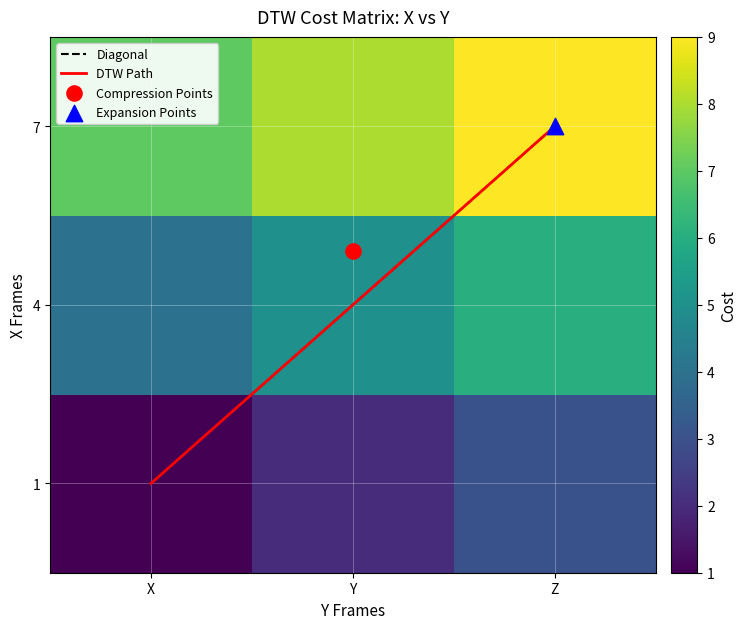

At which category is the sum across all series the highest?

Z